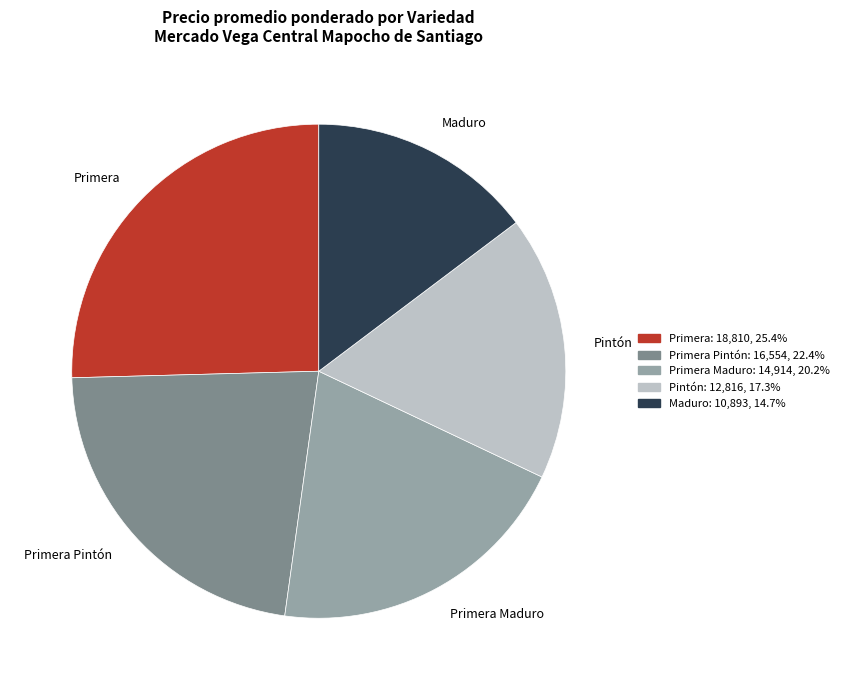

How many segments does this pie chart have?

5